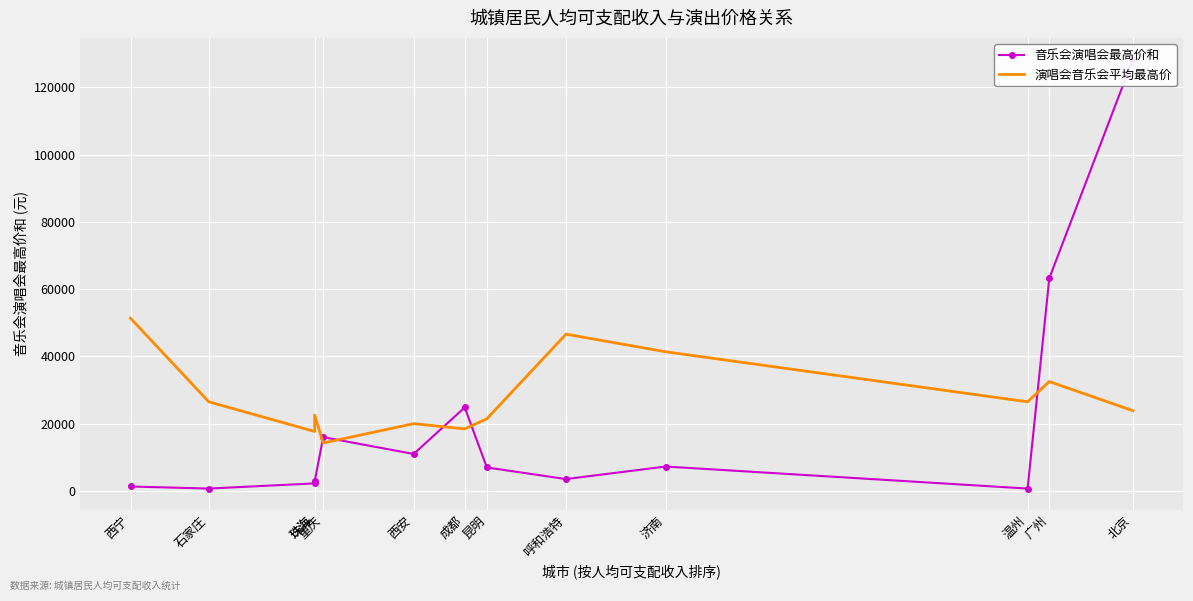

At how many categories does at least one series exceed 82304?

1